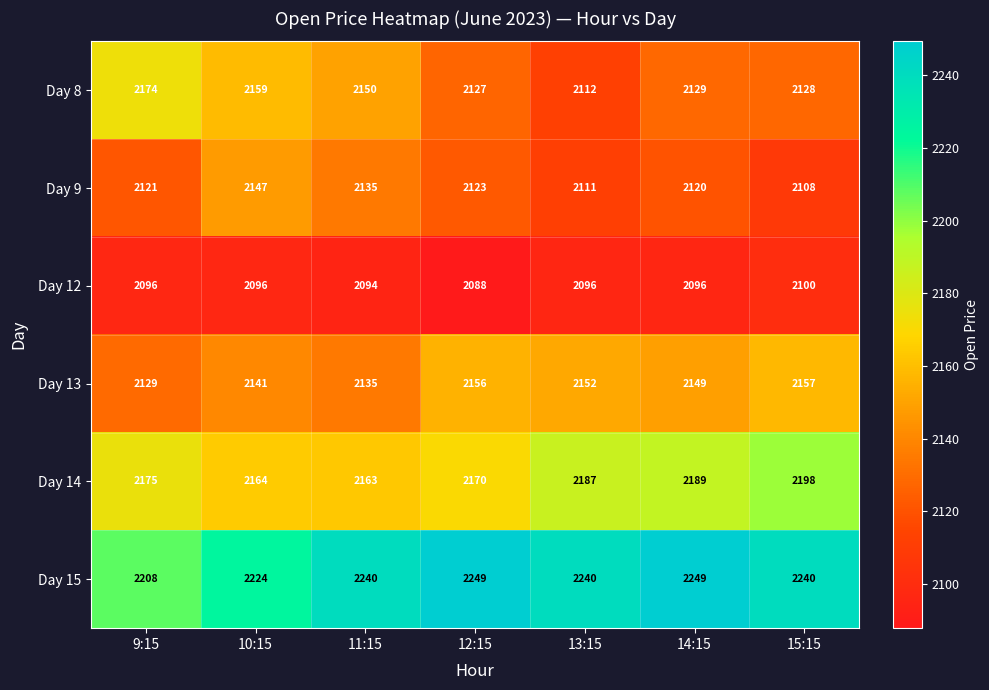

True or false: Day 14 has a value of 2163 at 11:15.

True